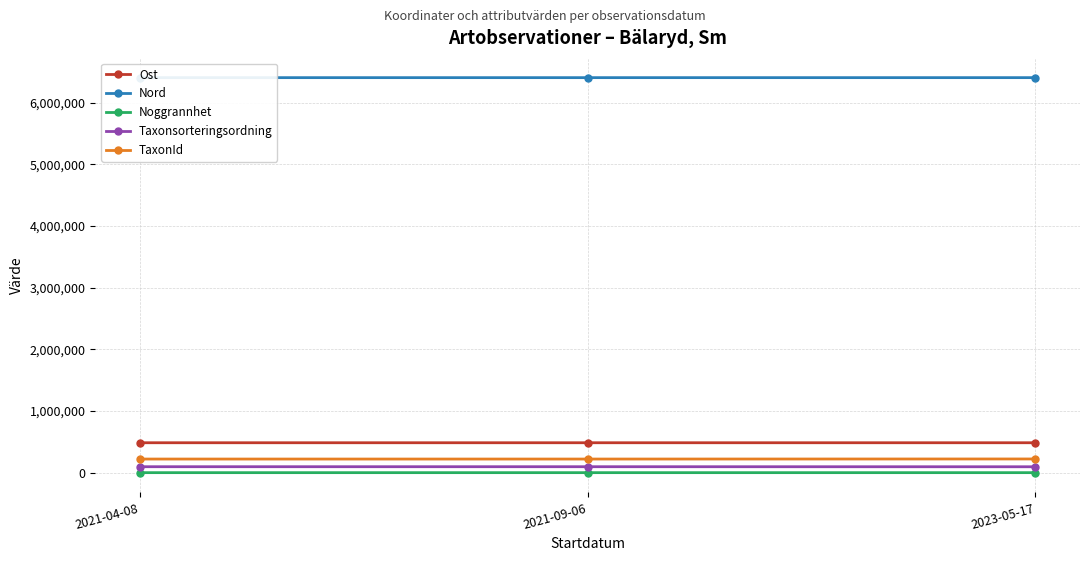

How many series are shown in this chart?

5